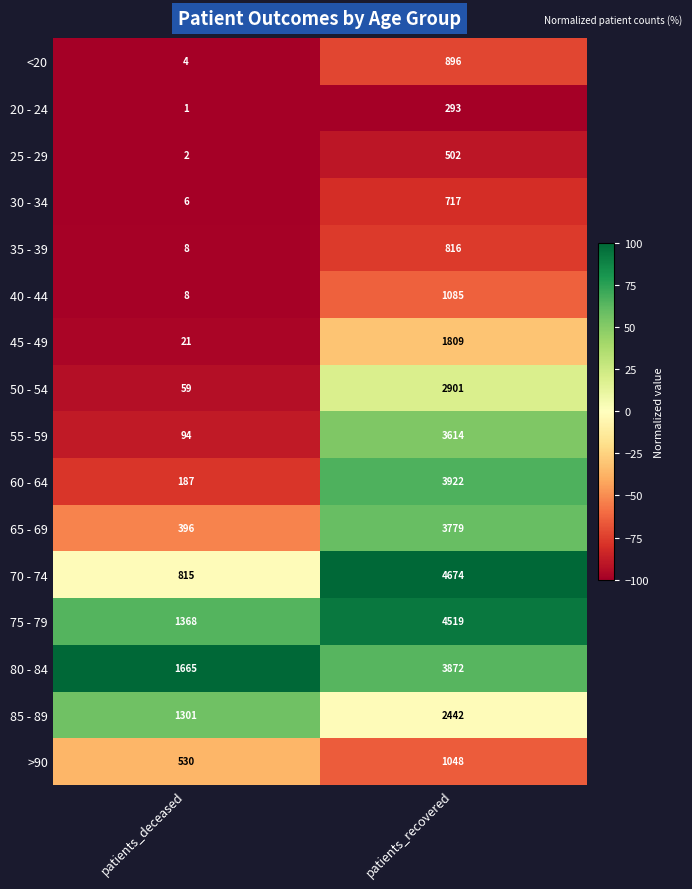

At which category is the sum across all series the highest?

patients_recovered